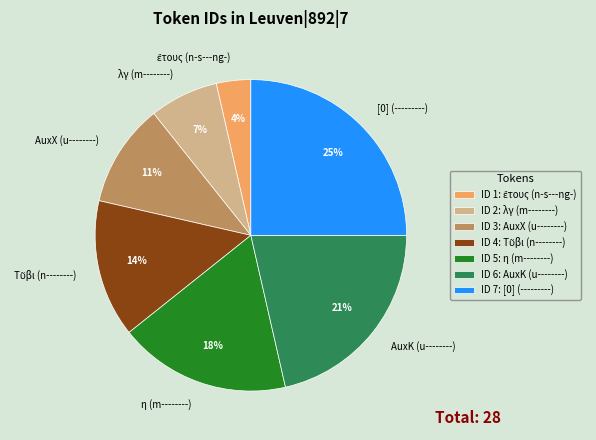

To the nearest percent, what portion does [0] (---------) represent?

25%